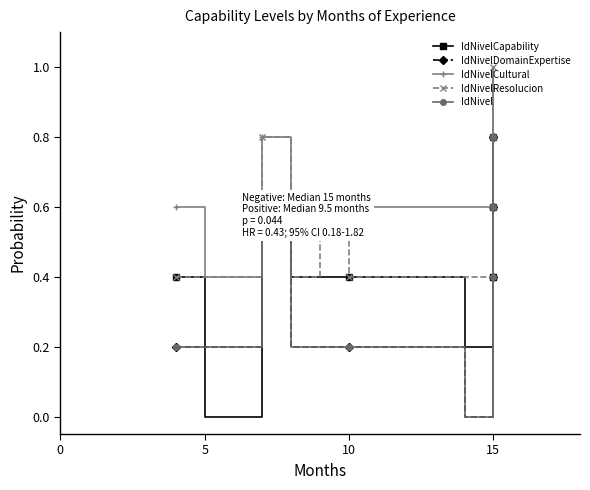

Between 0 and 13, which series saw the biggest shift?

IdNivelResolucion